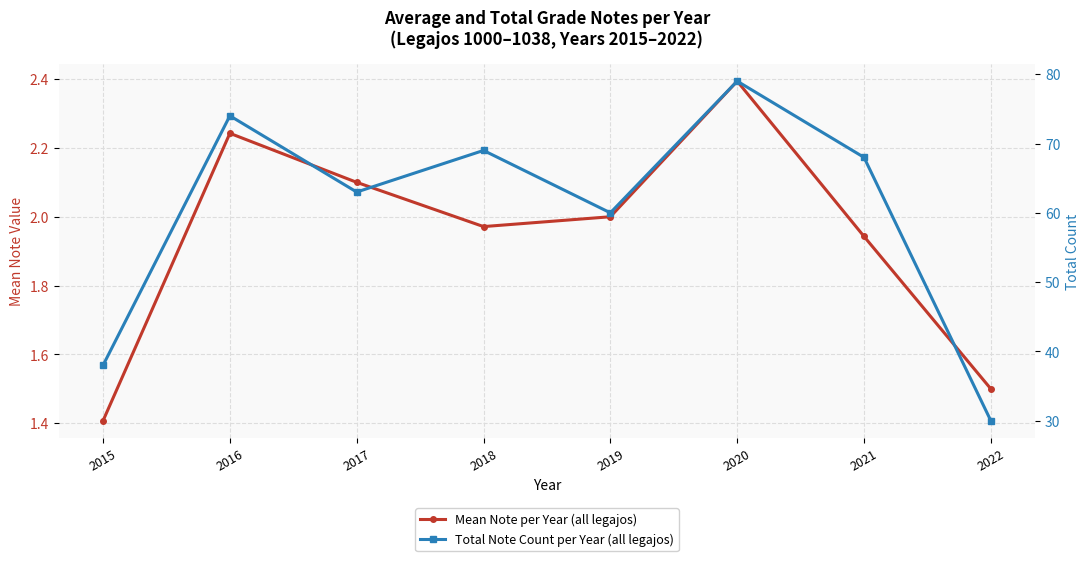

Is this an area chart (filled region under the line)?

No